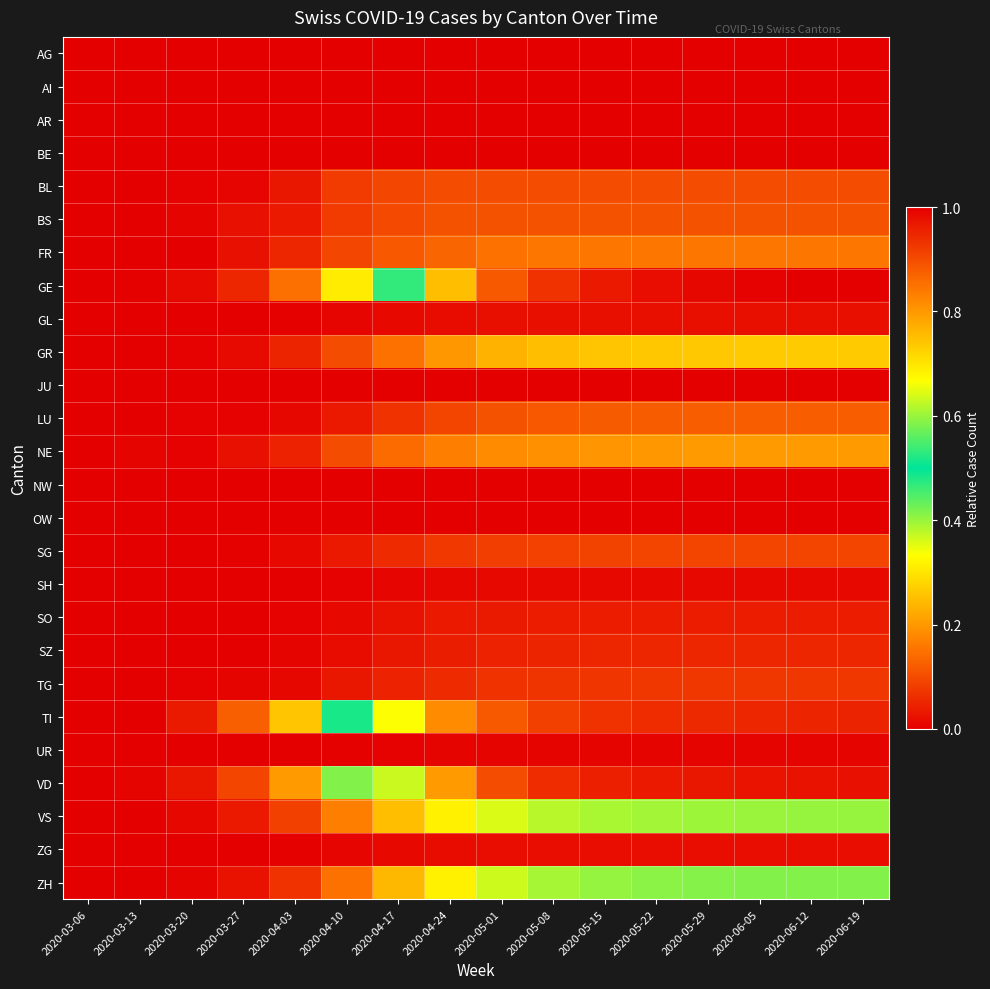

Which label corresponds to the largest value in the chart?

2020-06-19